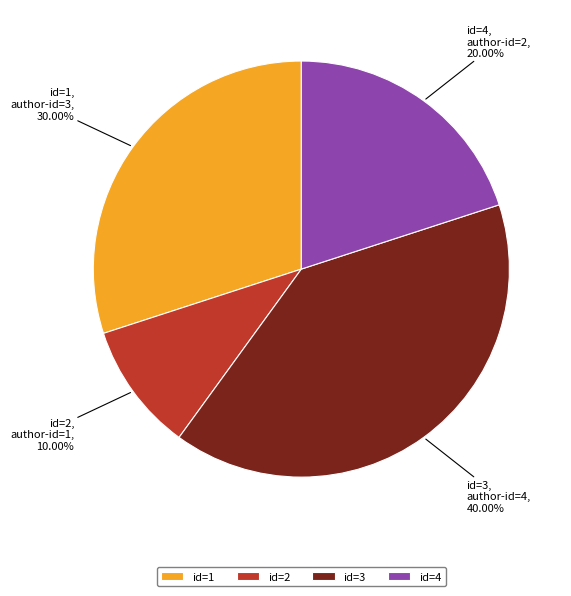

Does id=2 represent more than half of the total?

No